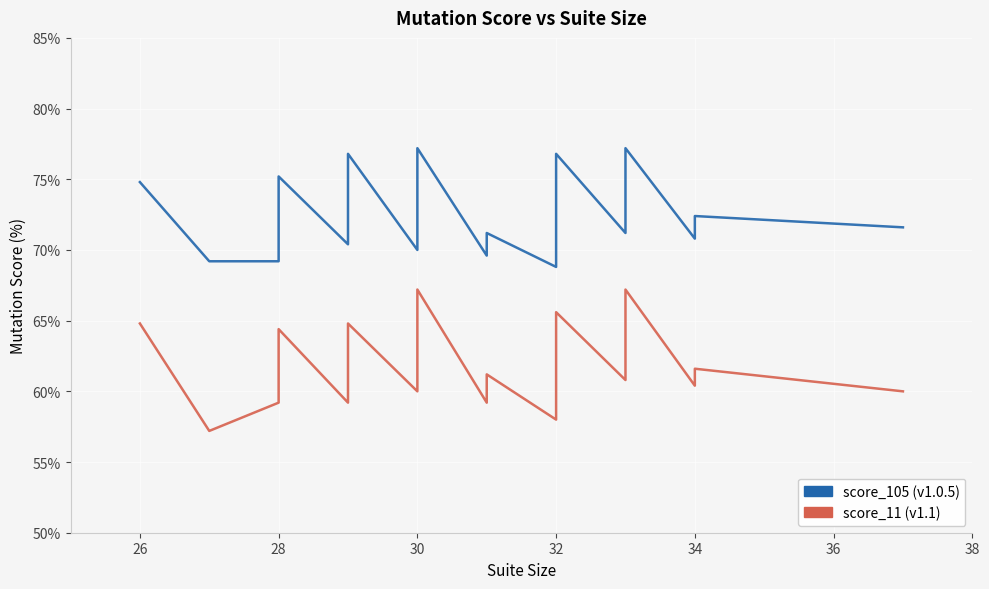

True or false: score_105 has a value of 97.4 at 28.

False